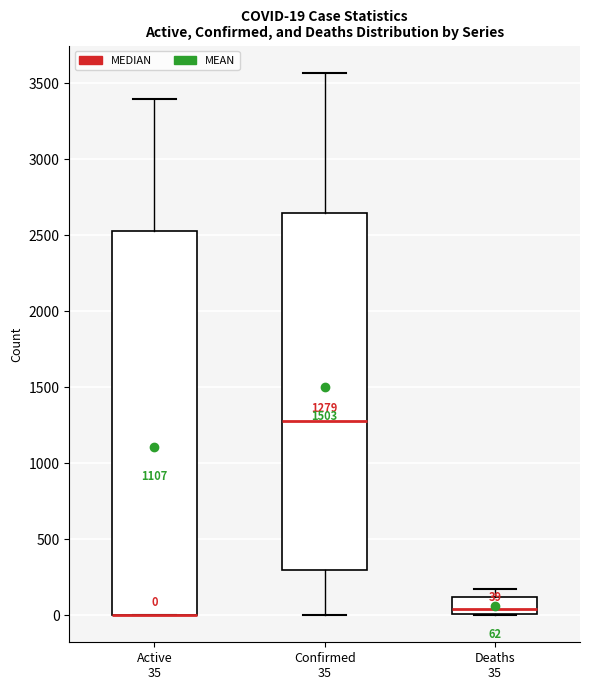

Comparing the boxes themselves (not the whiskers), which one is the tallest?

Active 35